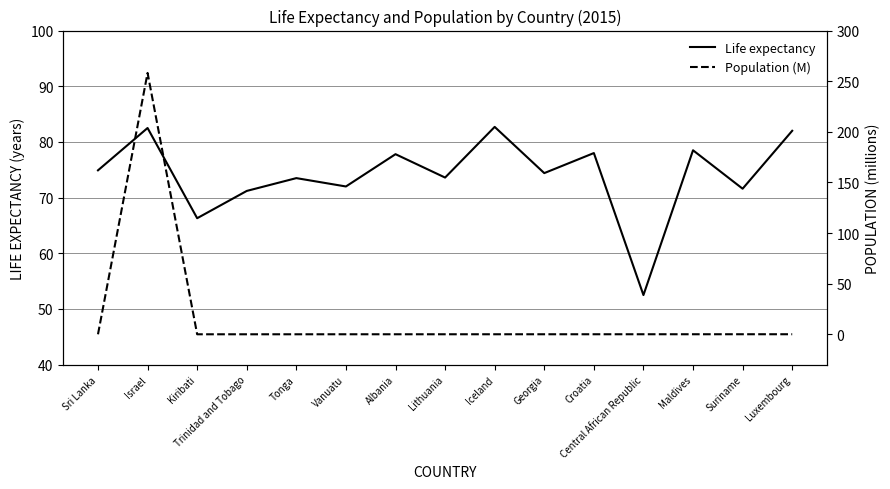

Count the number of categories in the chart.

15